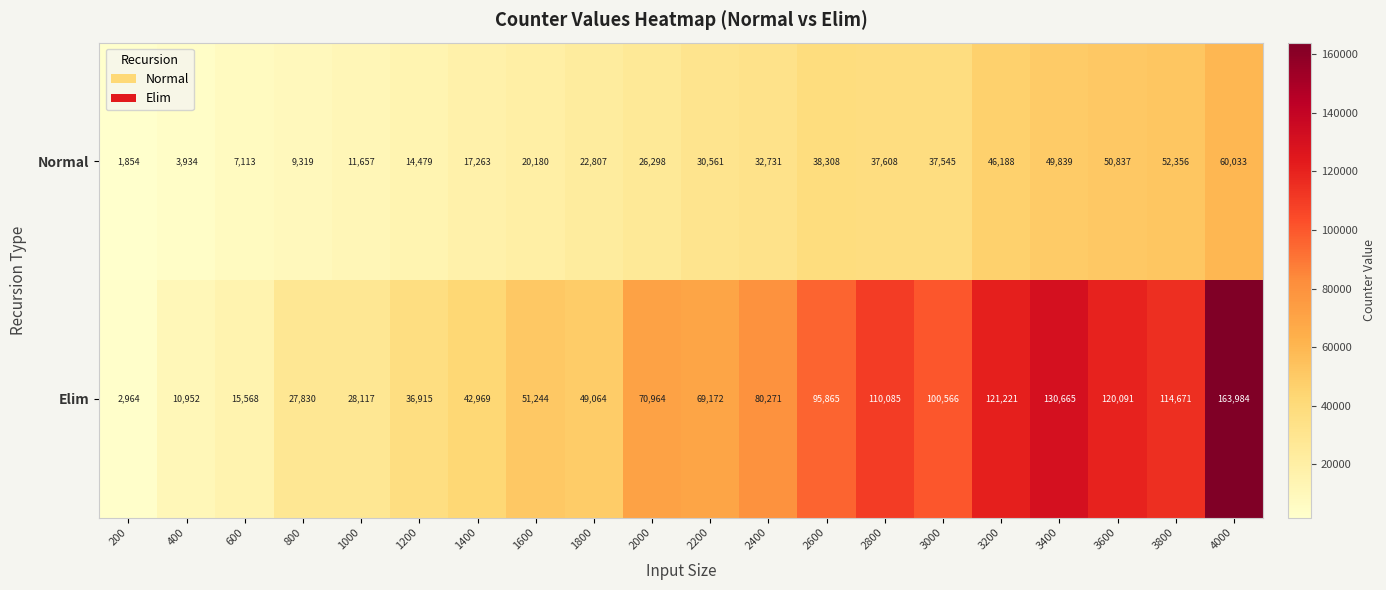

What is the difference between the highest and lowest values at 1400?

25706